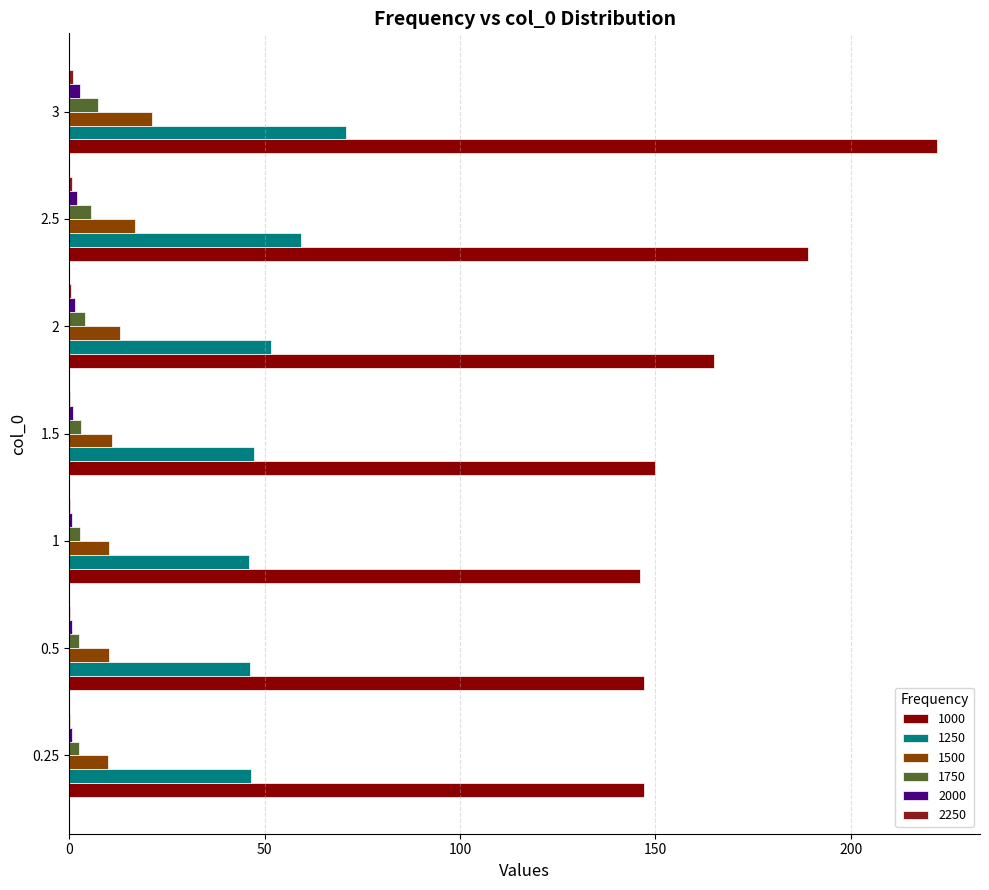

How many series are shown in this chart?

6